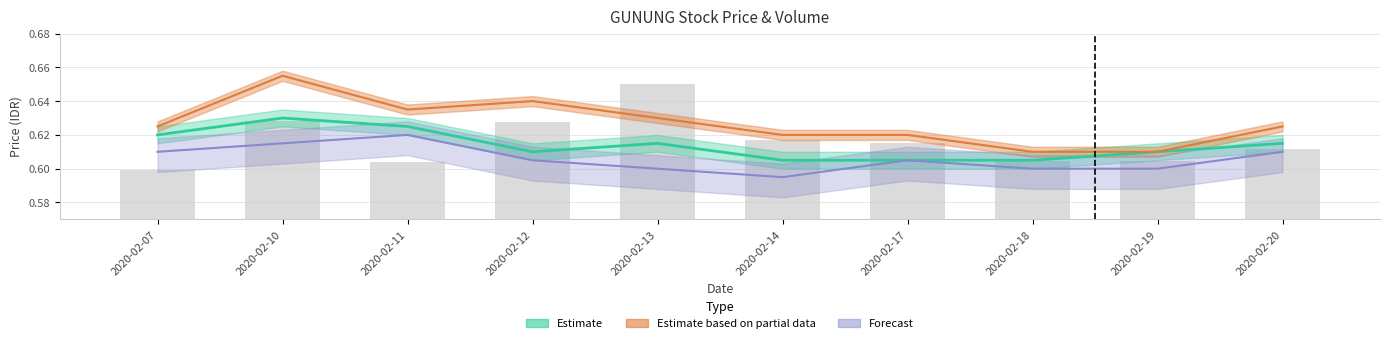

At which label is the value closest to 0?

2020-02-07